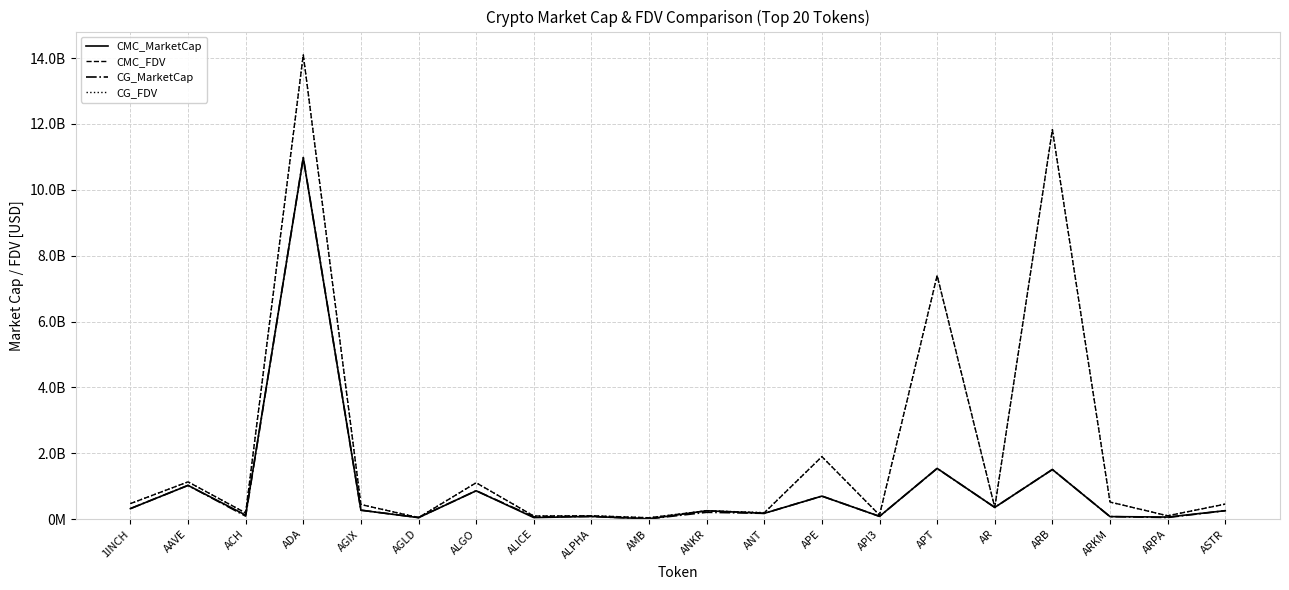

Rank the categories by CG_MarketCap value from highest to lowest.

ADA, APT, ARB, AAVE, ALGO, APE, AR, 1INCH, AGIX, ASTR, ANKR, ANT, ACH, API3, ALPHA, ARKM, ALICE, ARPA, AGLD, AMB